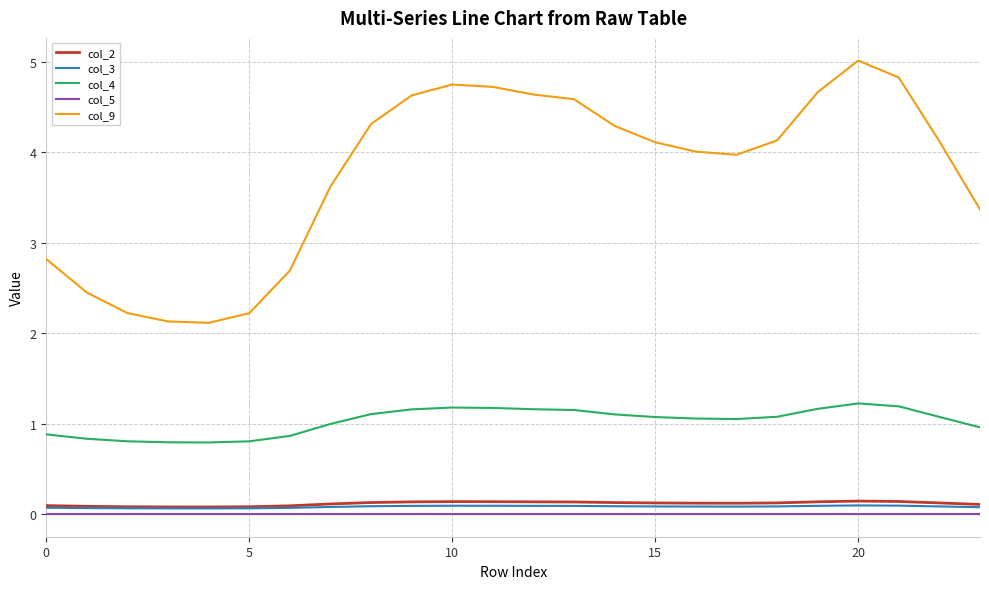

What is the highest value of the col_2 series?

0.1